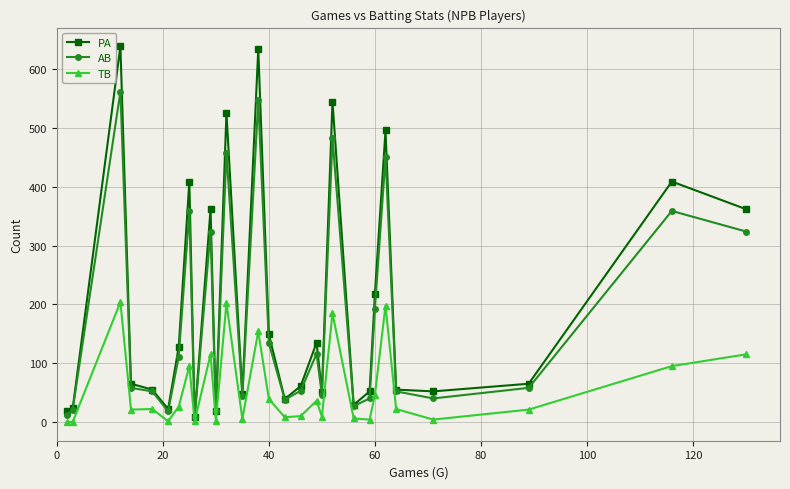

List the series in order of their peak value, lowest first.

TB, AB, PA